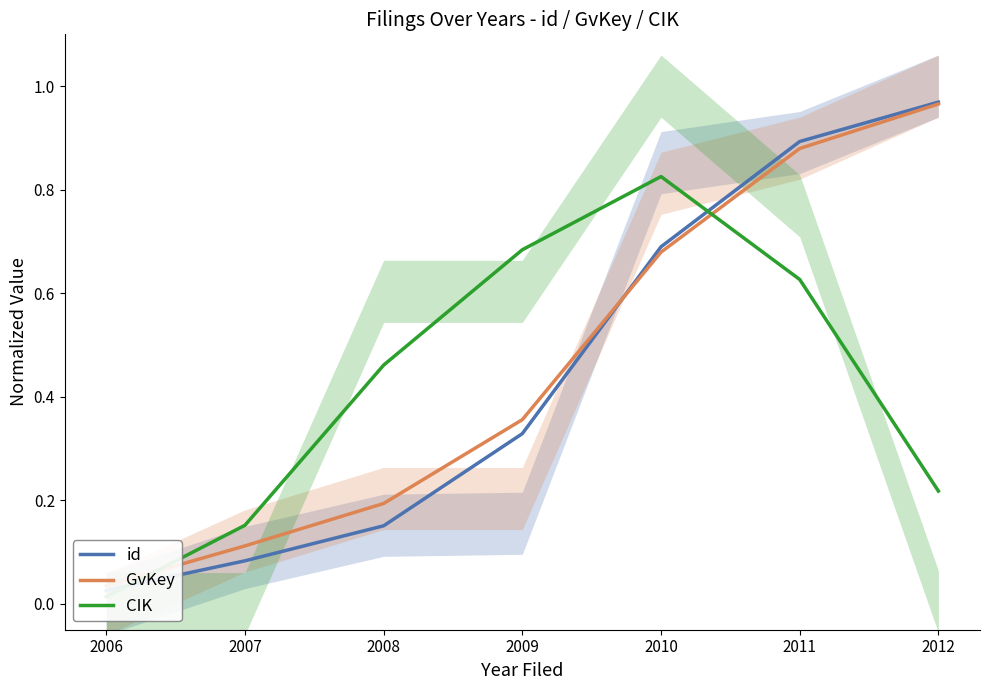

What is the difference between the highest and lowest values at 2007?

0.1